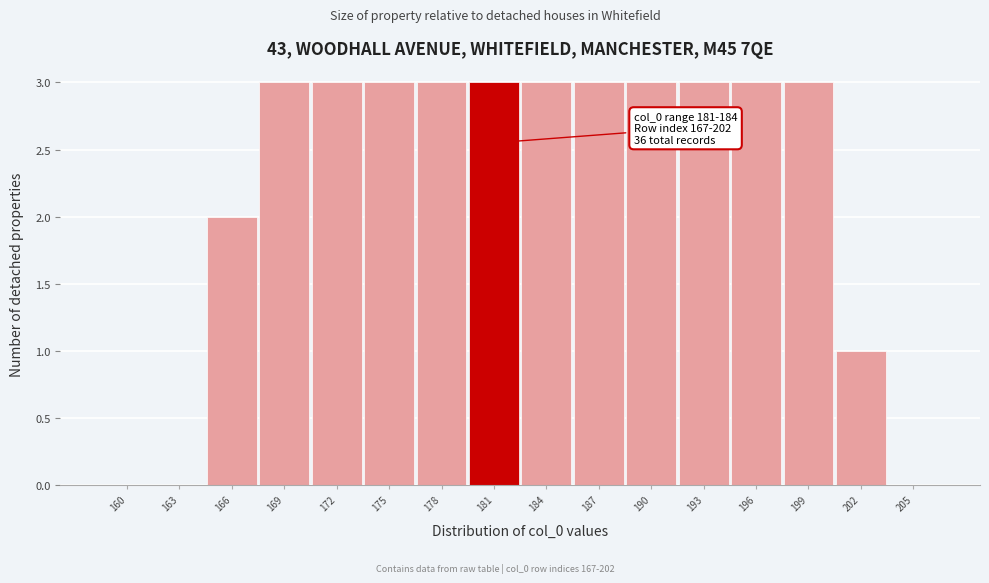

Reading left to right, what are all the values shown in this chart?

160=0	163=0	166=2	169=3	172=3	175=3	178=3	181=3	184=3	187=3	190=3	193=3	196=3	199=3	202=1	205=0